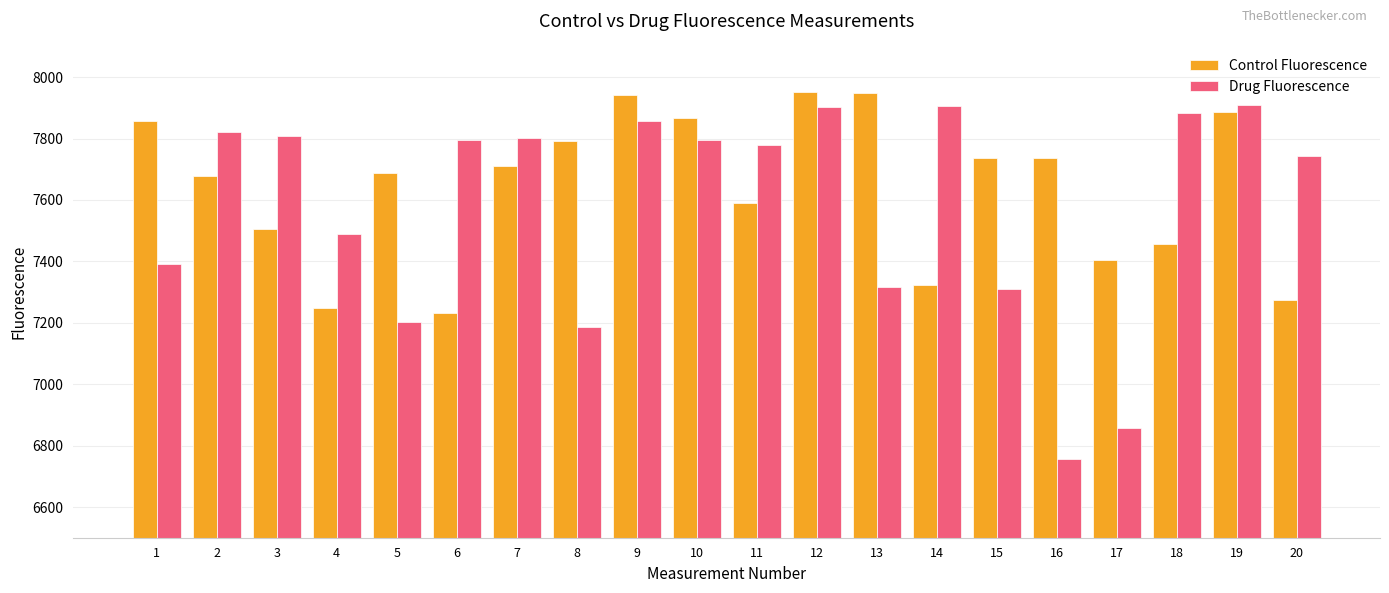

True or false: Drug Fluorescence has a value of 12491.8 at 14.

False